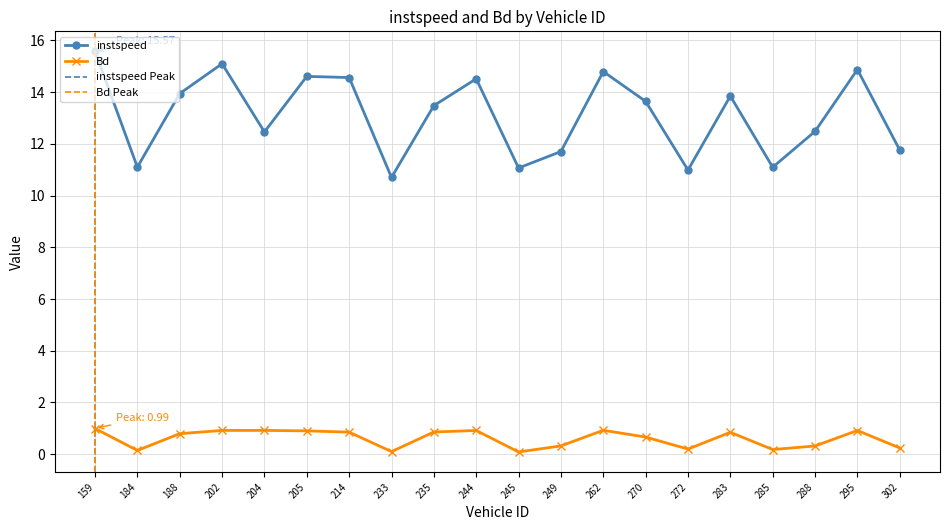

Which series has the widest spread of values?

instspeed